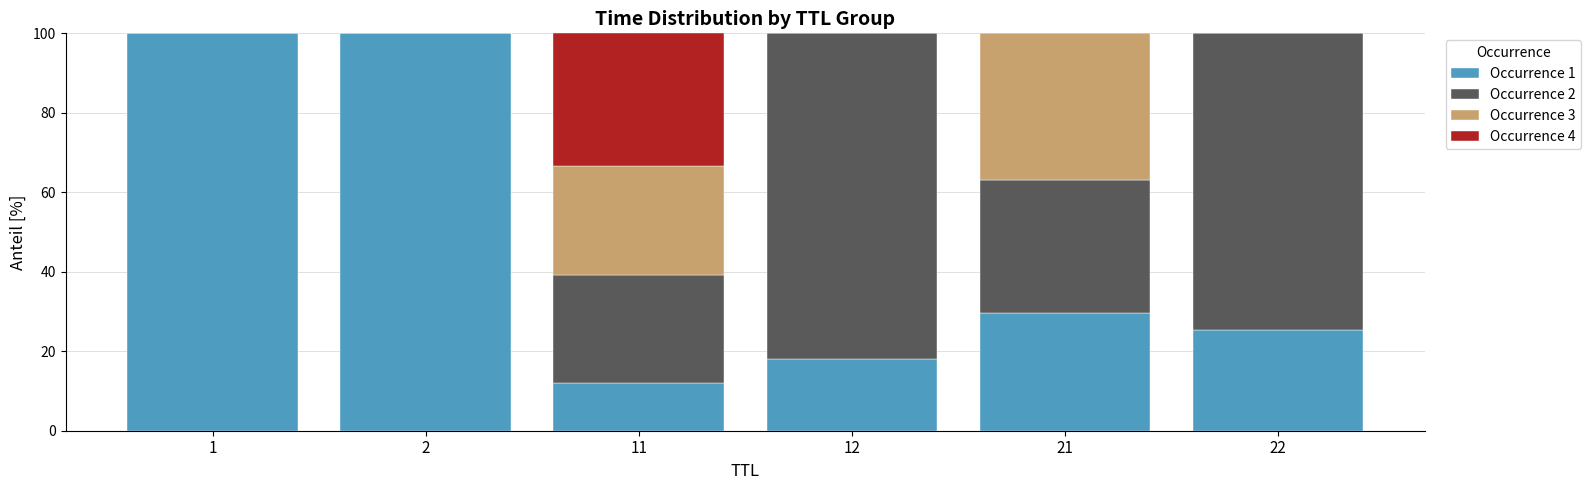

The Occurrence 1 series shows 33.0 at 22. True or false?

False